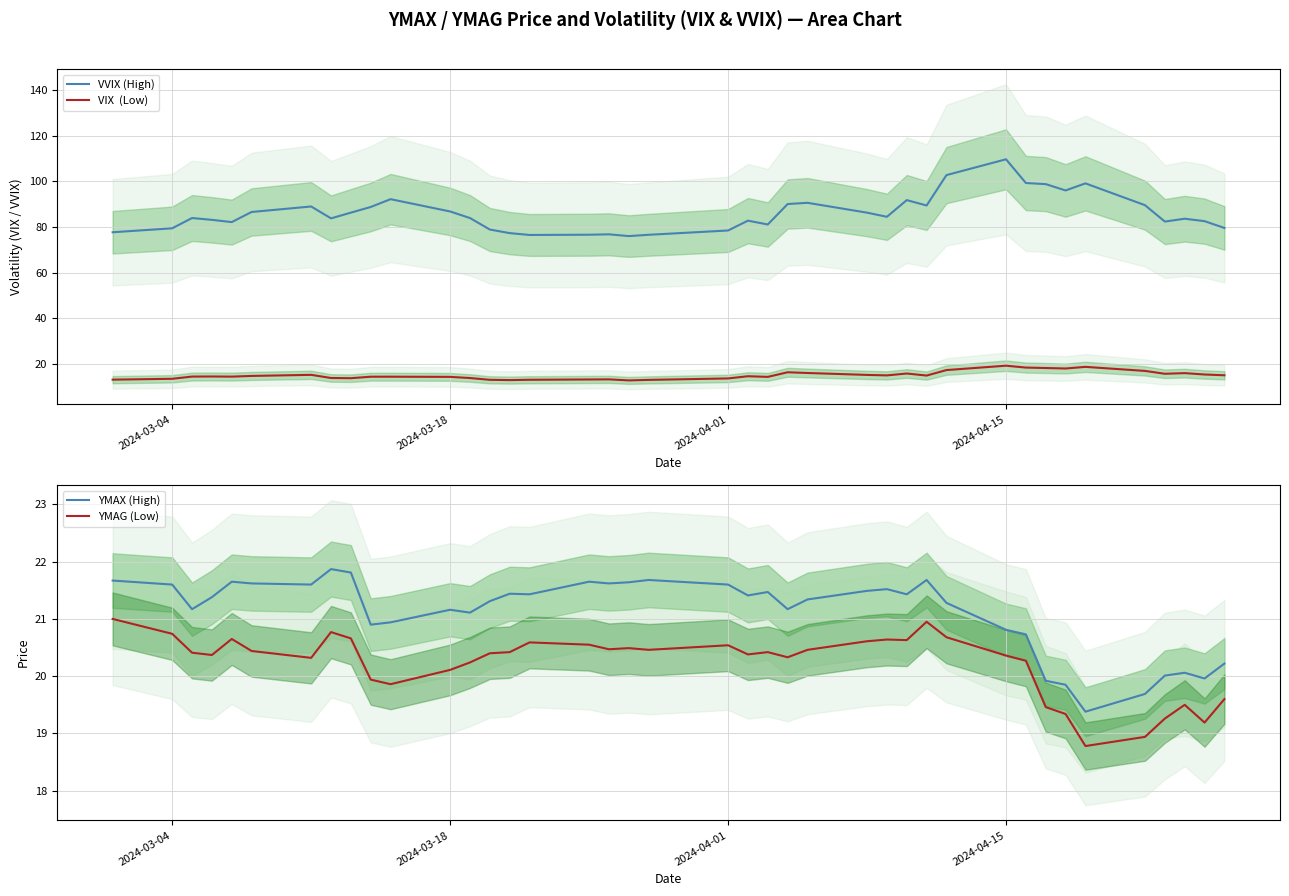

Which series has the largest range (max minus min)?

VVIX (High)